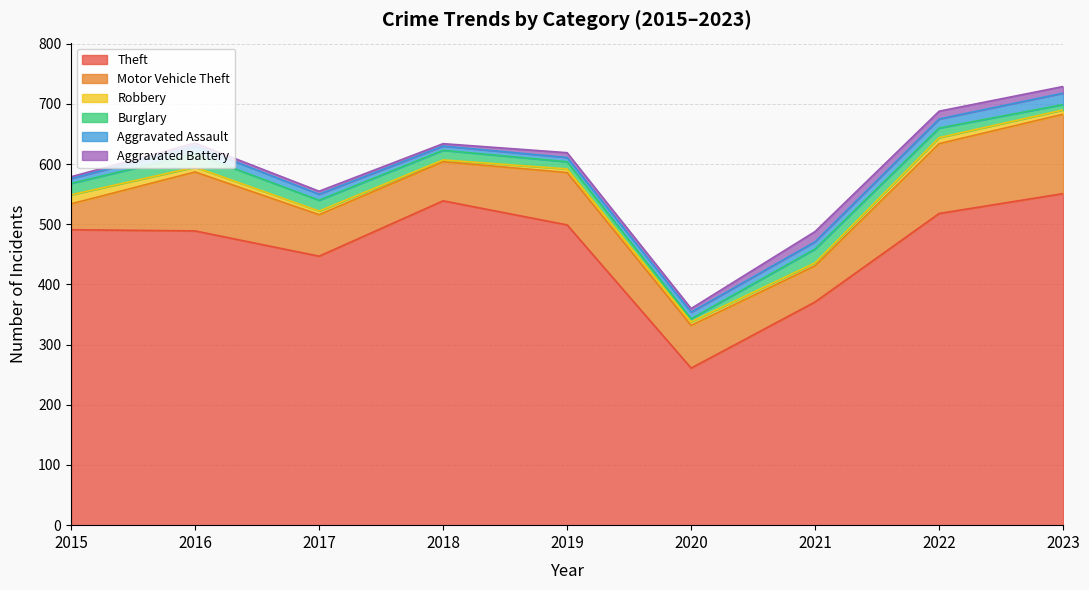

Where is Aggravated Battery nearest to the value 10?

2023